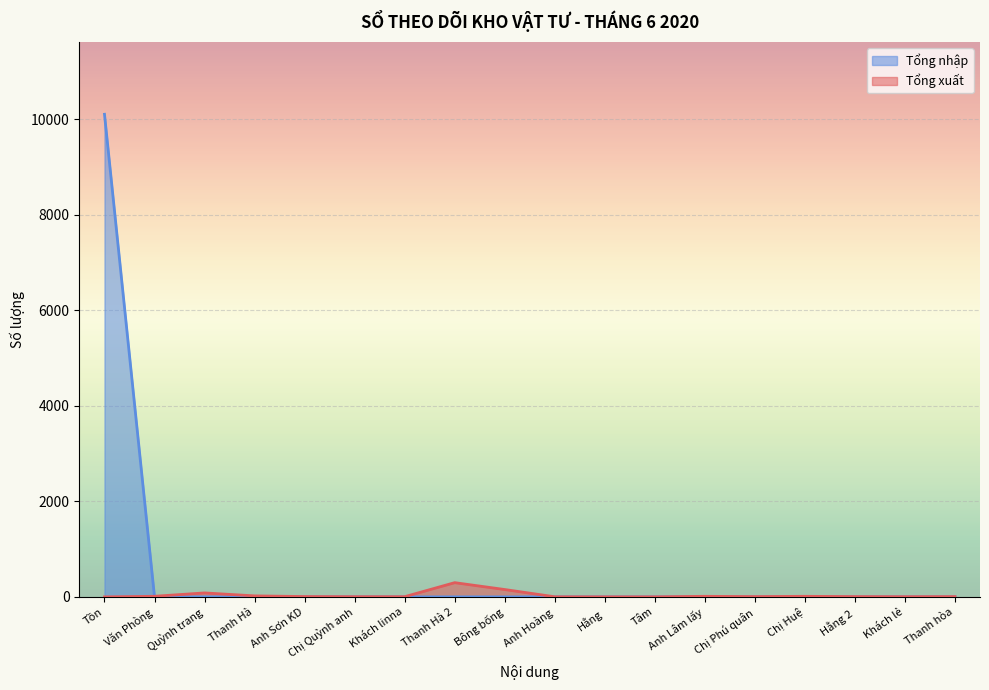

True or false: Tổng xuất and Tổng nhập cross at least once.

True